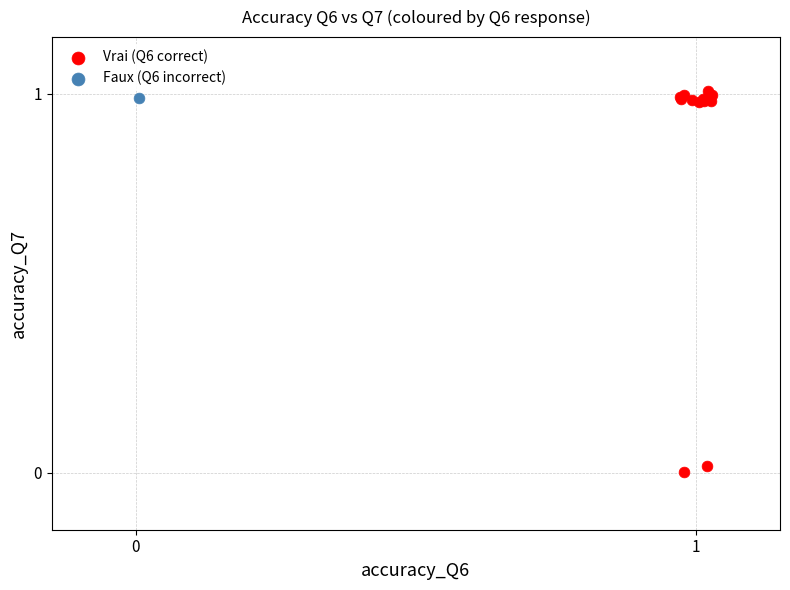

What are all the series names shown in the legend?

Vrai (Q6 correct), Faux (Q6 incorrect)